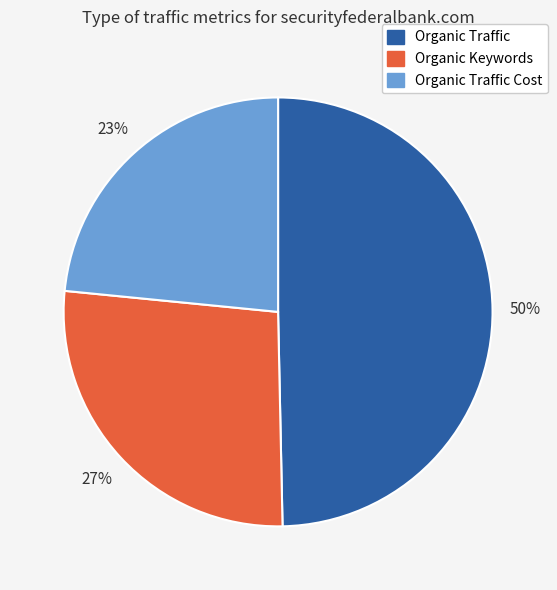

Is there any slice that represents more than half of the pie?

No